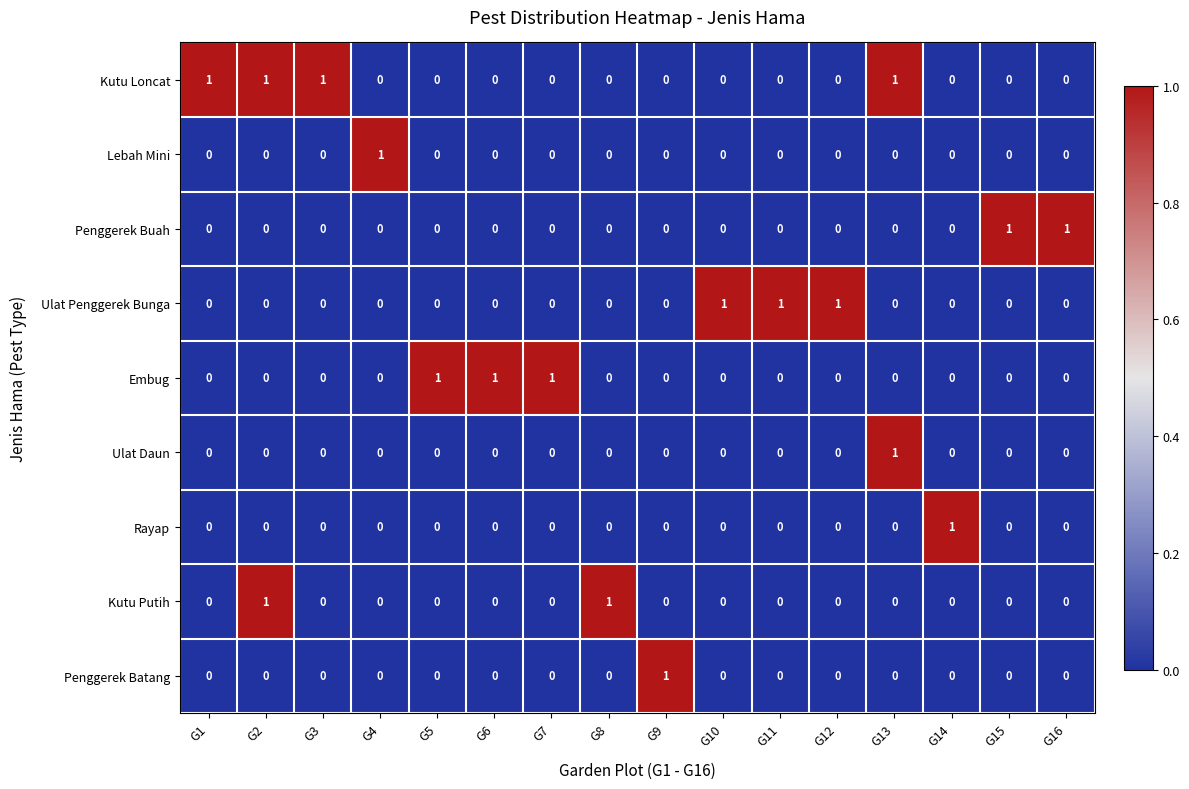

True or false: Penggerek Buah has a value of 0 at G8.

True